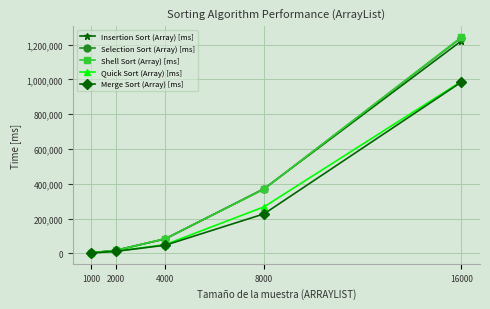

What is the total value across all series at 4000?

350484.4